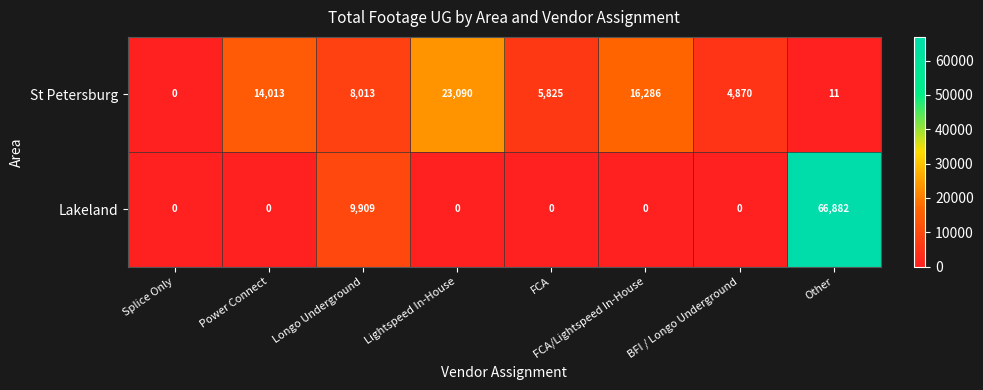

How many data points does each series have?

8